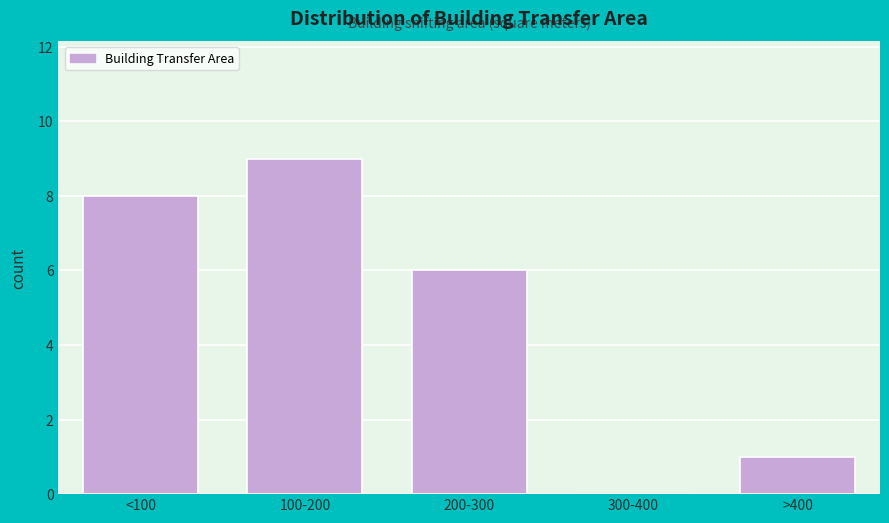

Reading left to right, extract all data points from this chart.

<100=8	100-200=9	200-300=6	300-400=0	>400=1